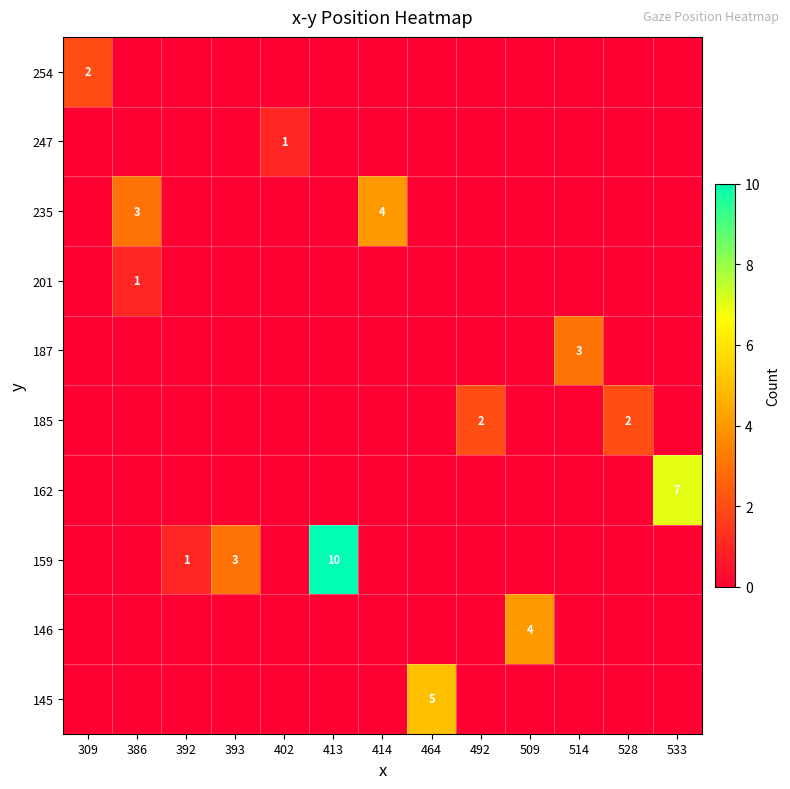

How many series are shown in this chart?

10